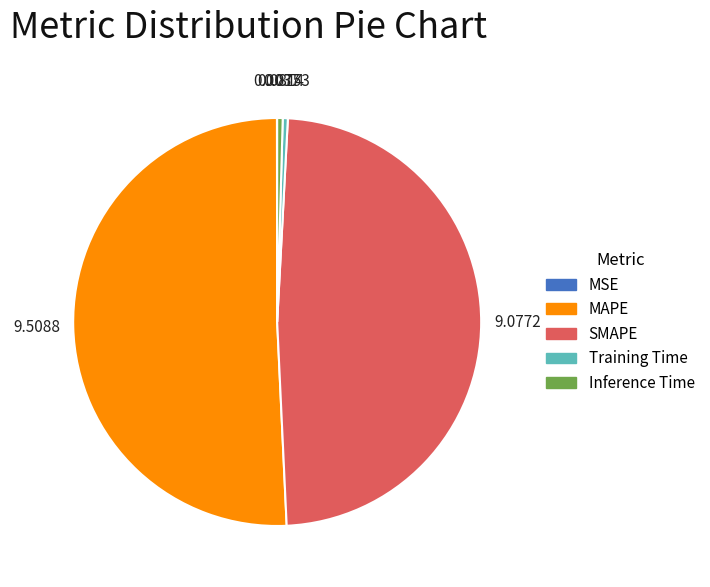

What is the largest slice in the pie chart?

MAPE